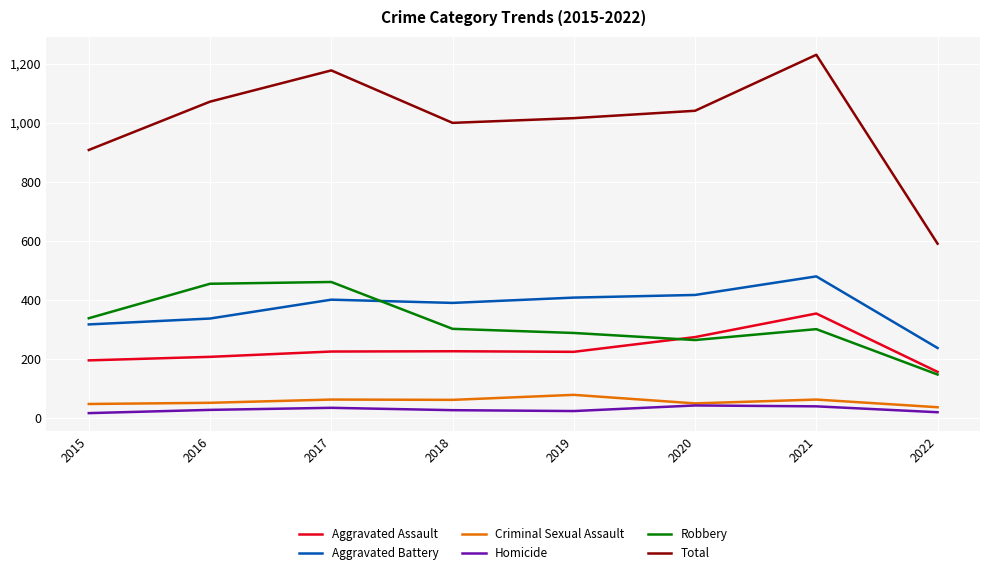

True or false: Total and Criminal Sexual Assault cross at least once.

False